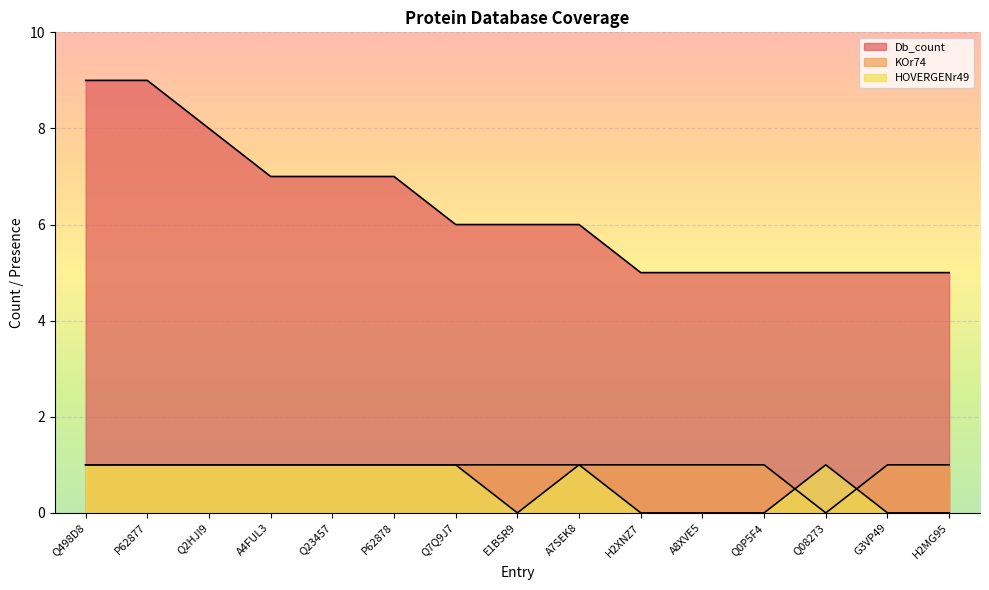

Between P62877 and Q23457, which series saw the biggest shift?

Db_count